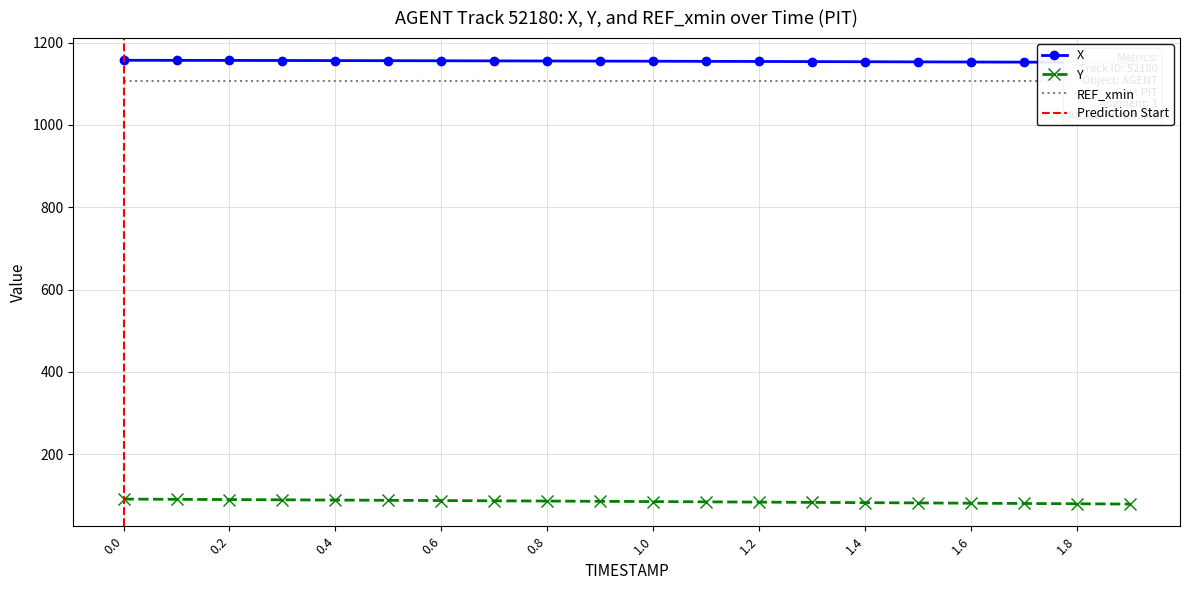

How many data points does each series have?

20